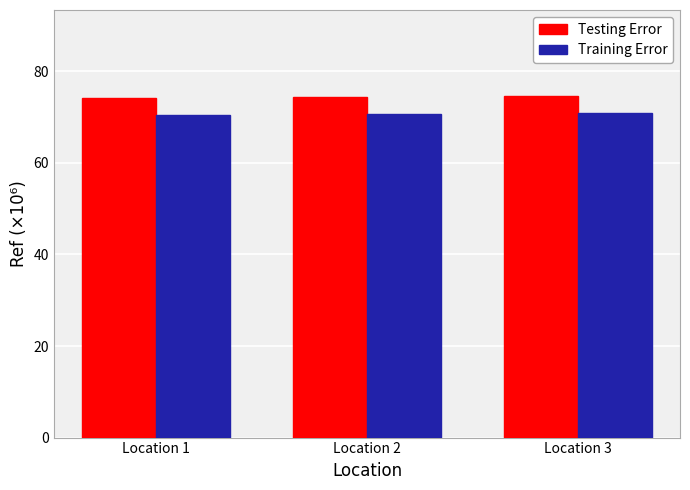

The value of Training Error at Location 2 is 70.8. True or false?

True